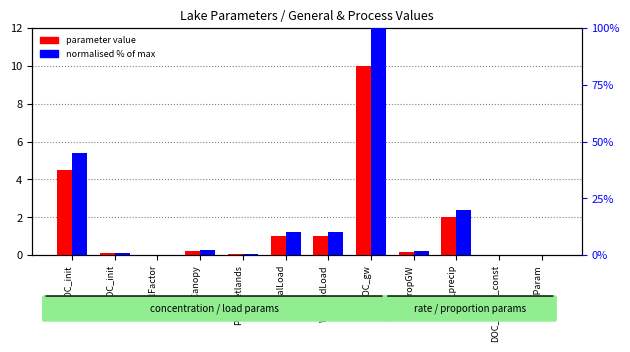

Count the number of categories in the chart.

12